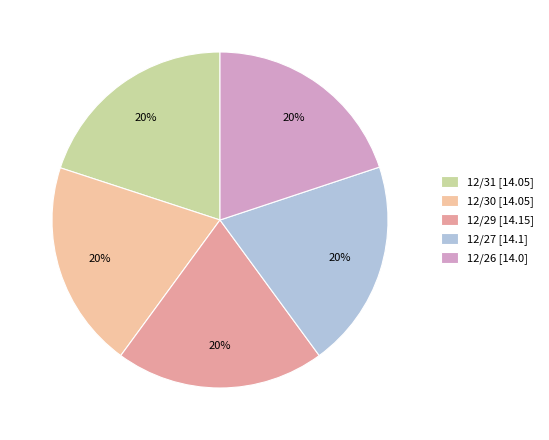

Is the sum of 12/27 and 12/30 greater than half?

No